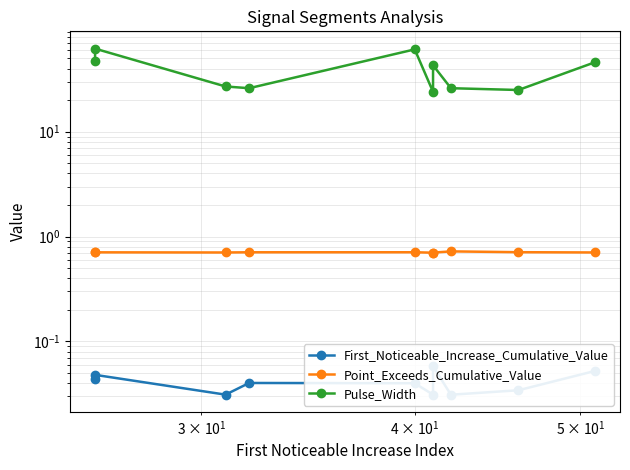

The Pulse_Width series shows 19.8 at 6. True or false?

False